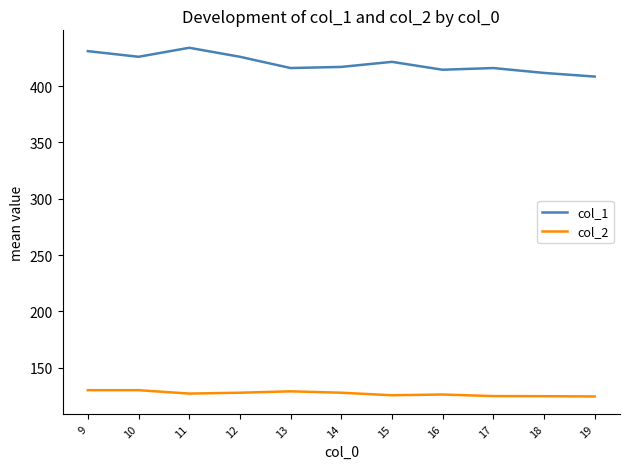

List the series in order of their overall mean, lowest first.

col_2, col_1